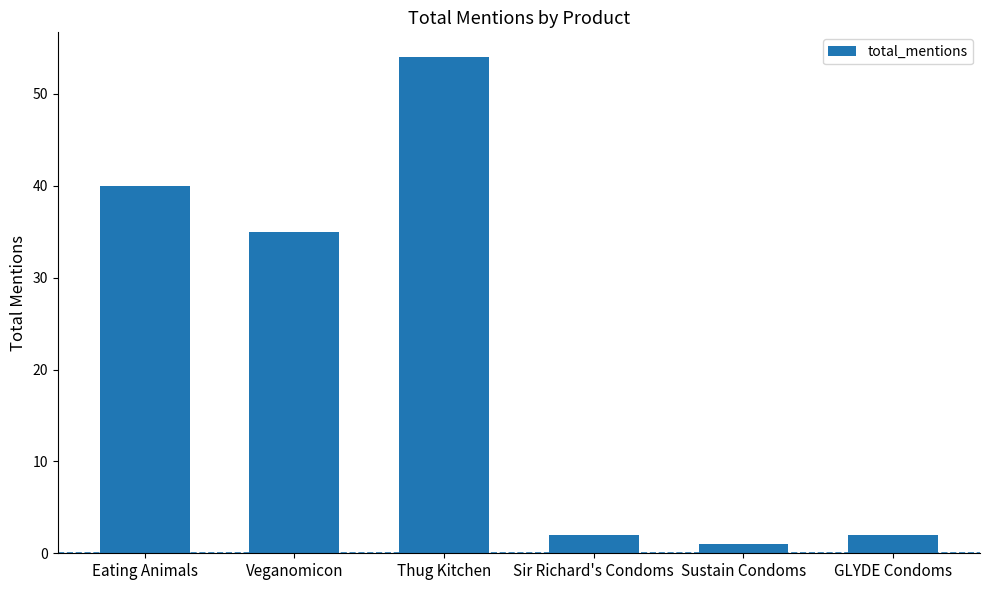

Which label corresponds to the largest value in the chart?

Thug Kitchen